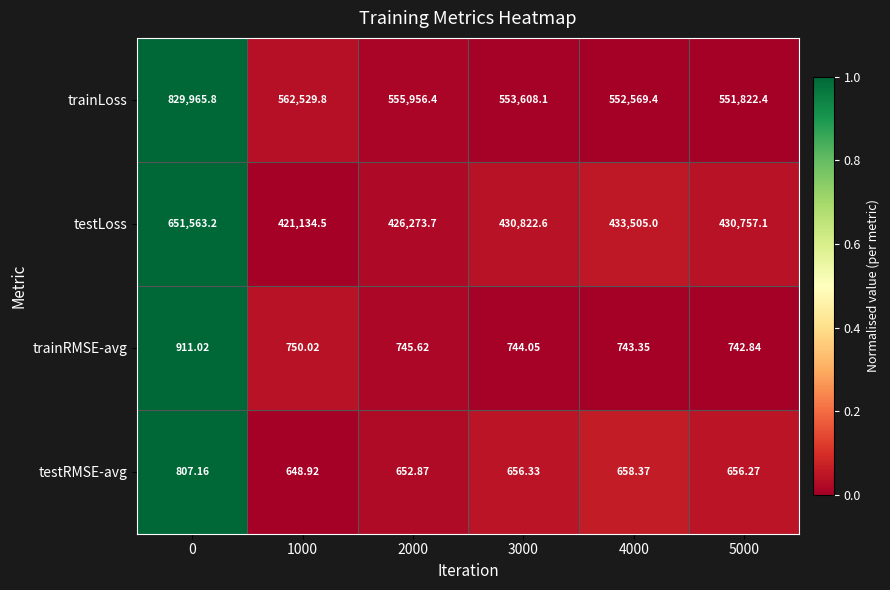

Rank the series by their maximum value, from lowest to highest.

testRMSE-avg, trainRMSE-avg, testLoss, trainLoss